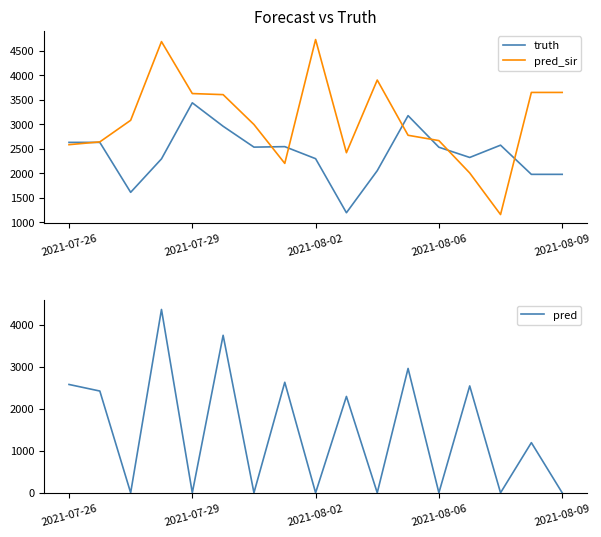

How many distinct data groups are displayed?

3